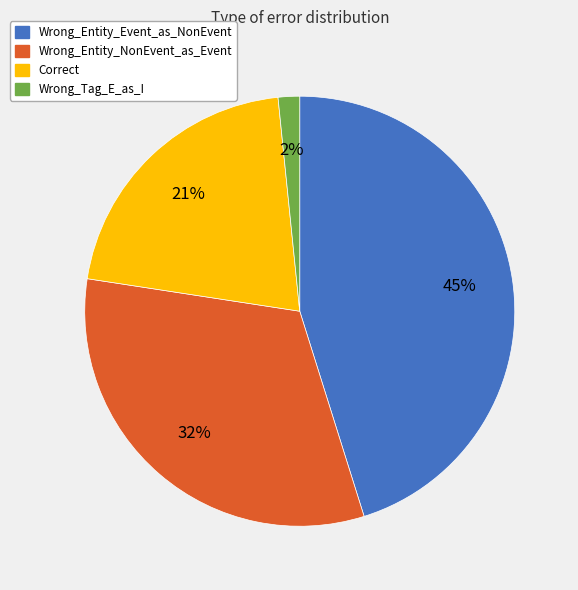

What percentage is the Wrong_Tag_E_as_I slice, to the nearest percent?

2%